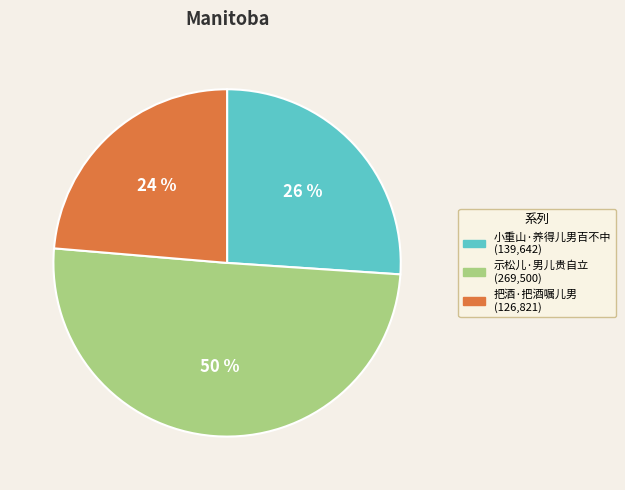

Is 小重山·养得儿男百不中 the majority of the pie?

No